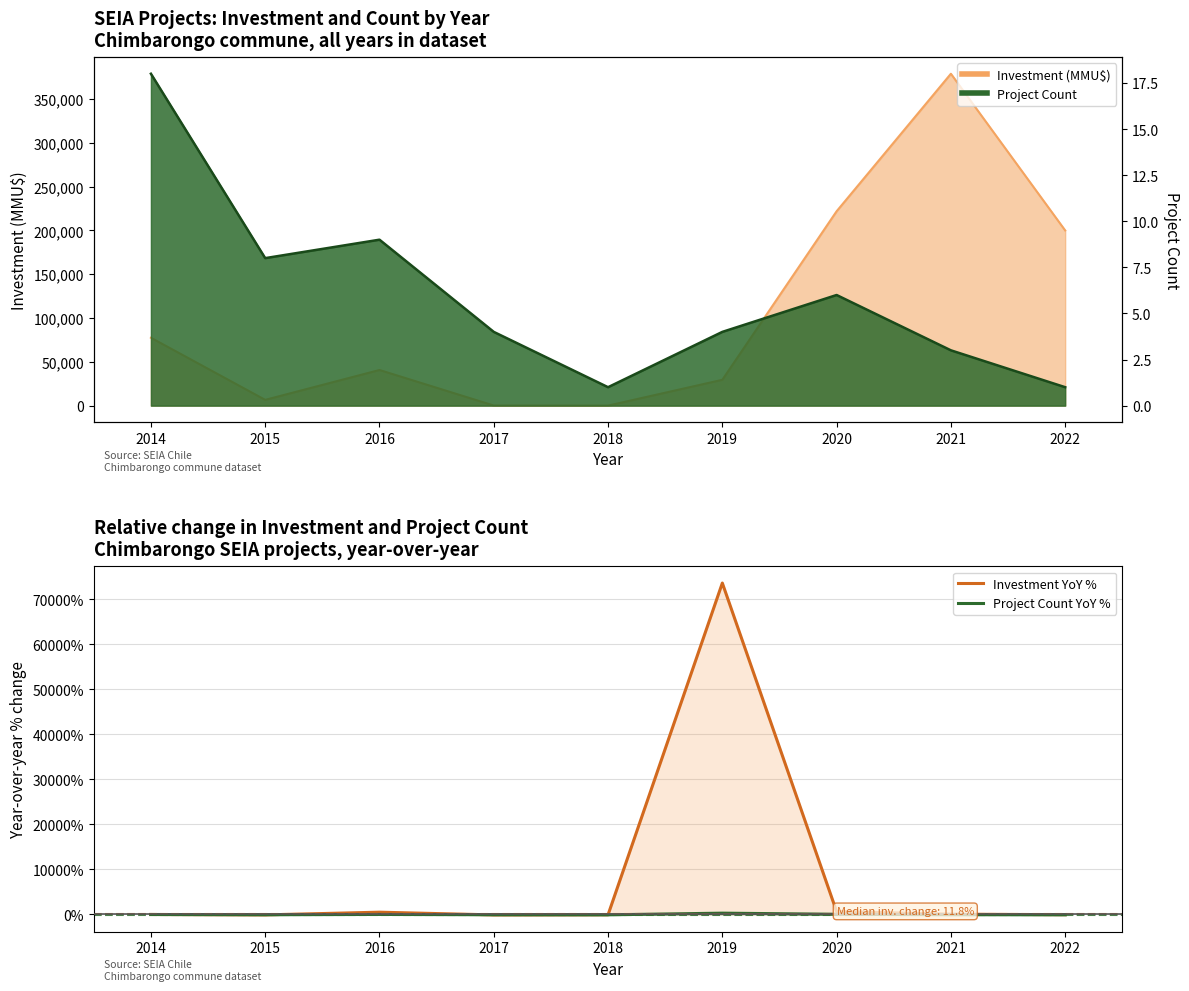

What is the maximum value shown in the chart?

73650.0